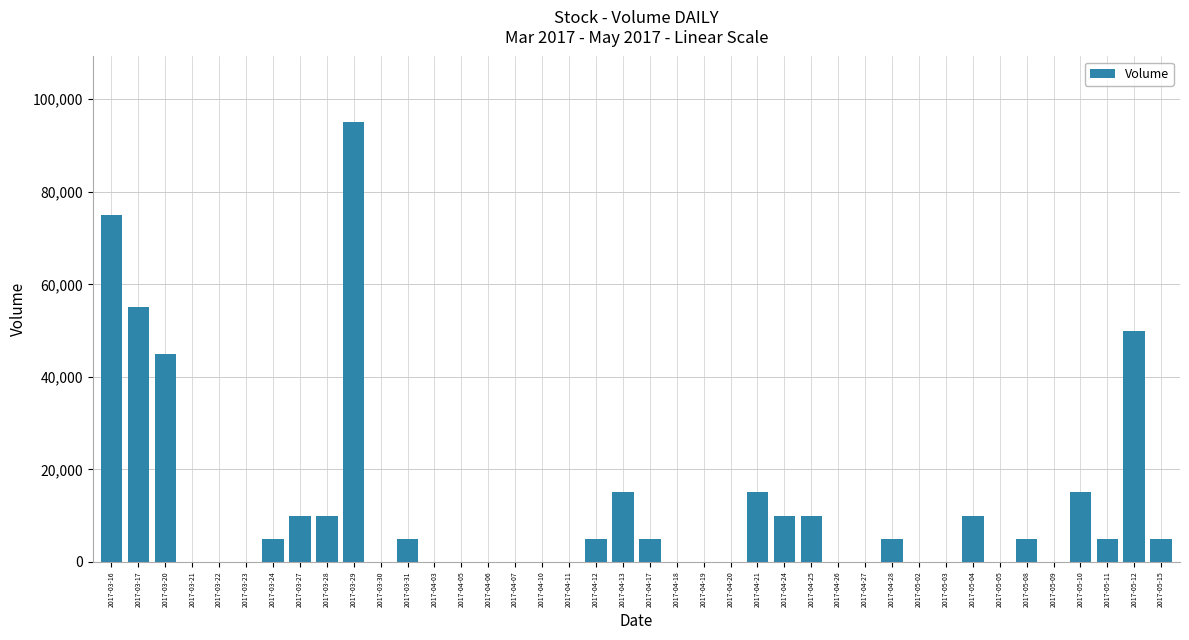

What is the change in value from 2017-04-13 to 2017-05-08?

-10000